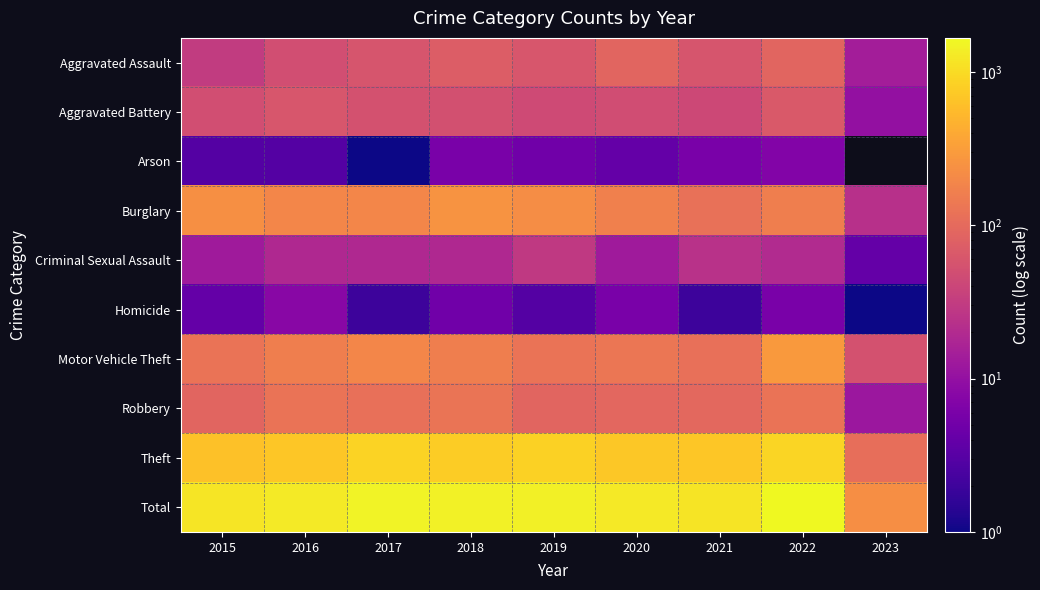

What is the spread (max minus min) of values at 2020?

1264.0